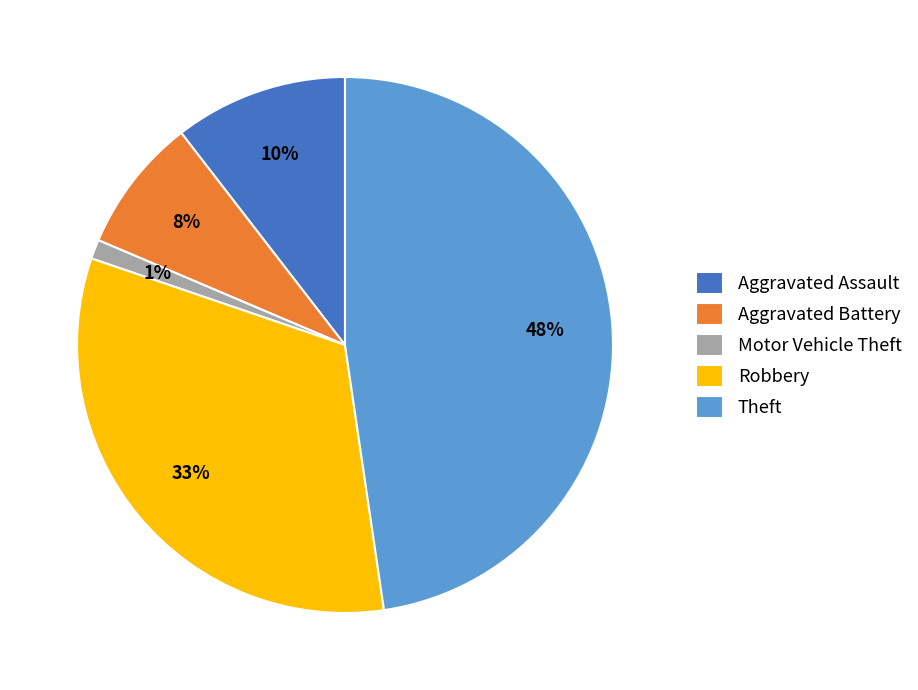

The Motor Vehicle Theft slice represents 11% of the pie. True or false?

False